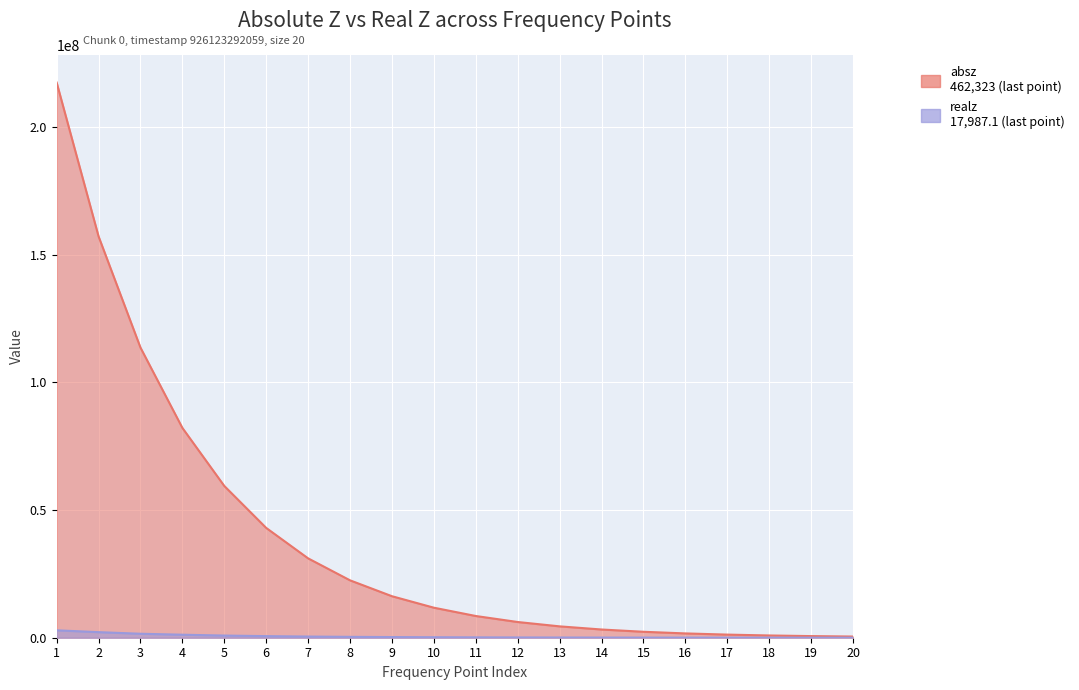

What is the value of the absz point at the 7th from the left?

31062000.0